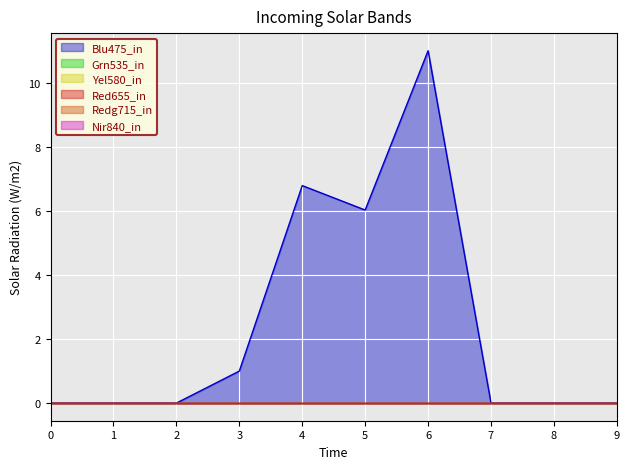

Rank the categories by 2 value from highest to lowest.

0, 1, 2, 3, 4, 5, 6, 7, 8, 9